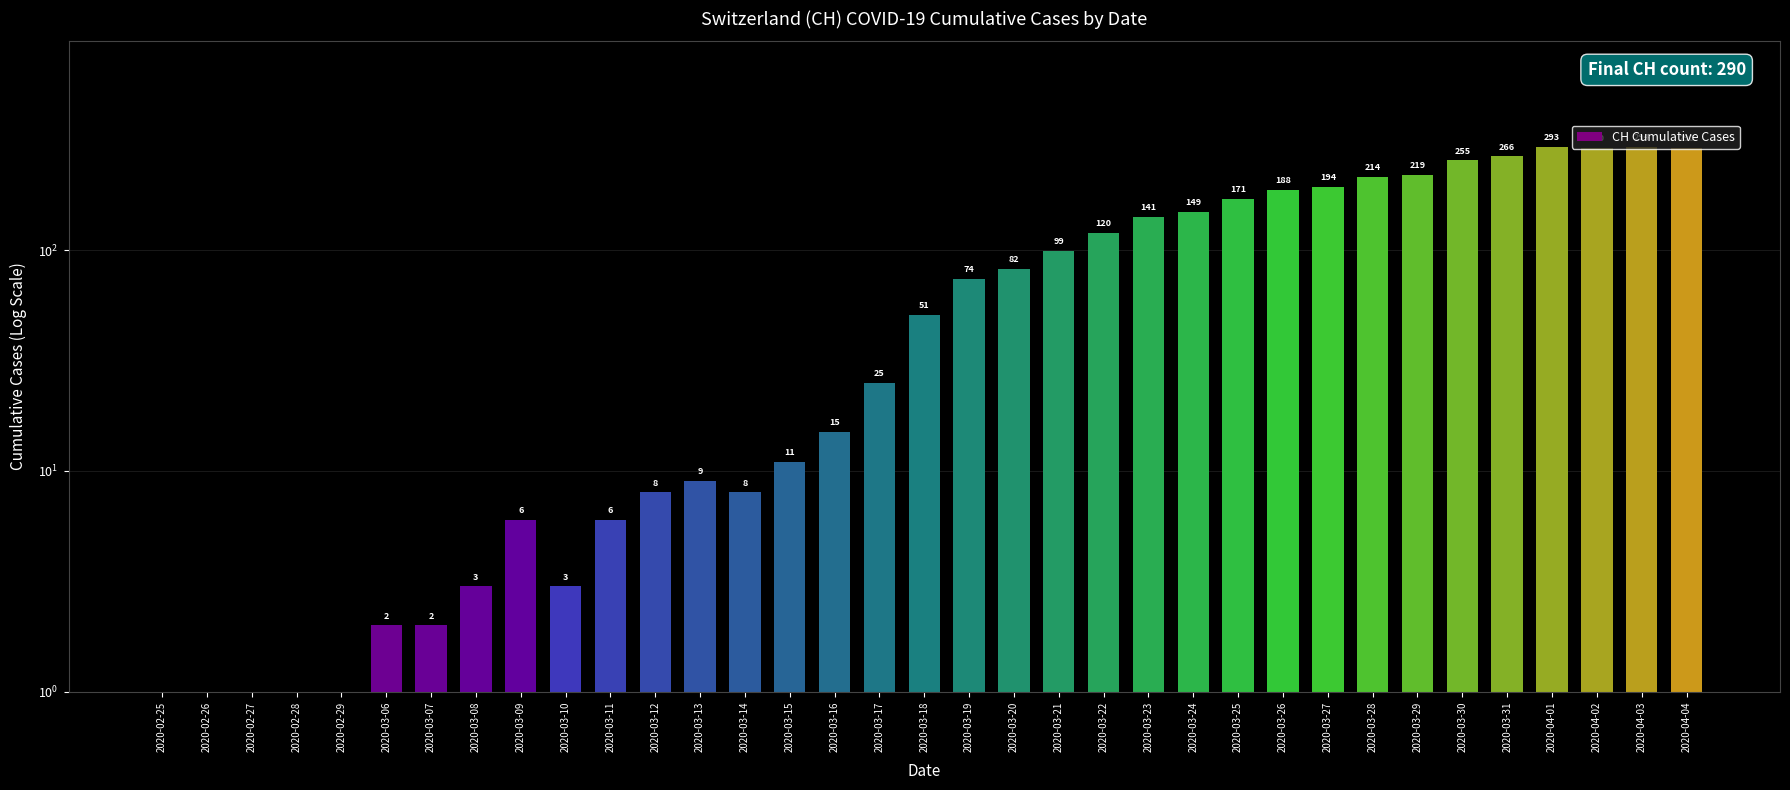

Between 2020-04-03 and 2020-03-24, which is larger?

2020-04-03